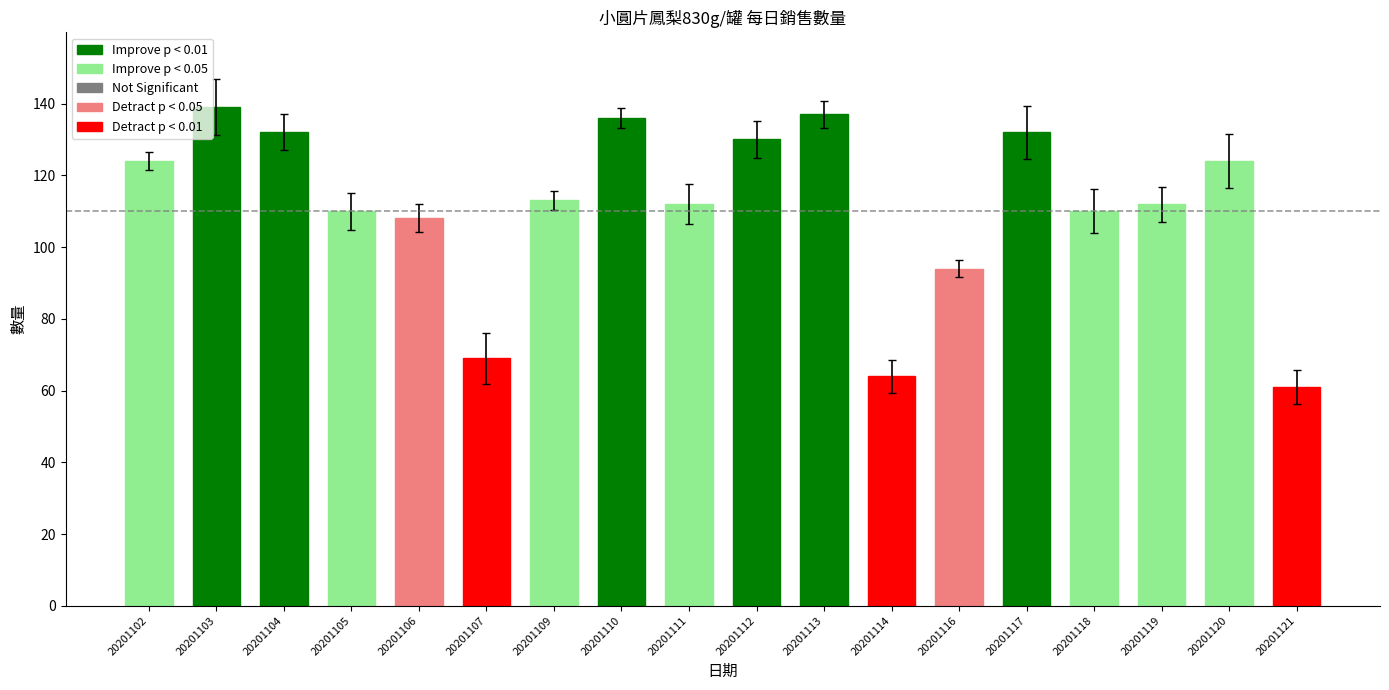

Reading left to right, extract all data points from this chart.

124	139	132	110	108	69	113	136	112	130	137	64	94	132	110	112	124	61